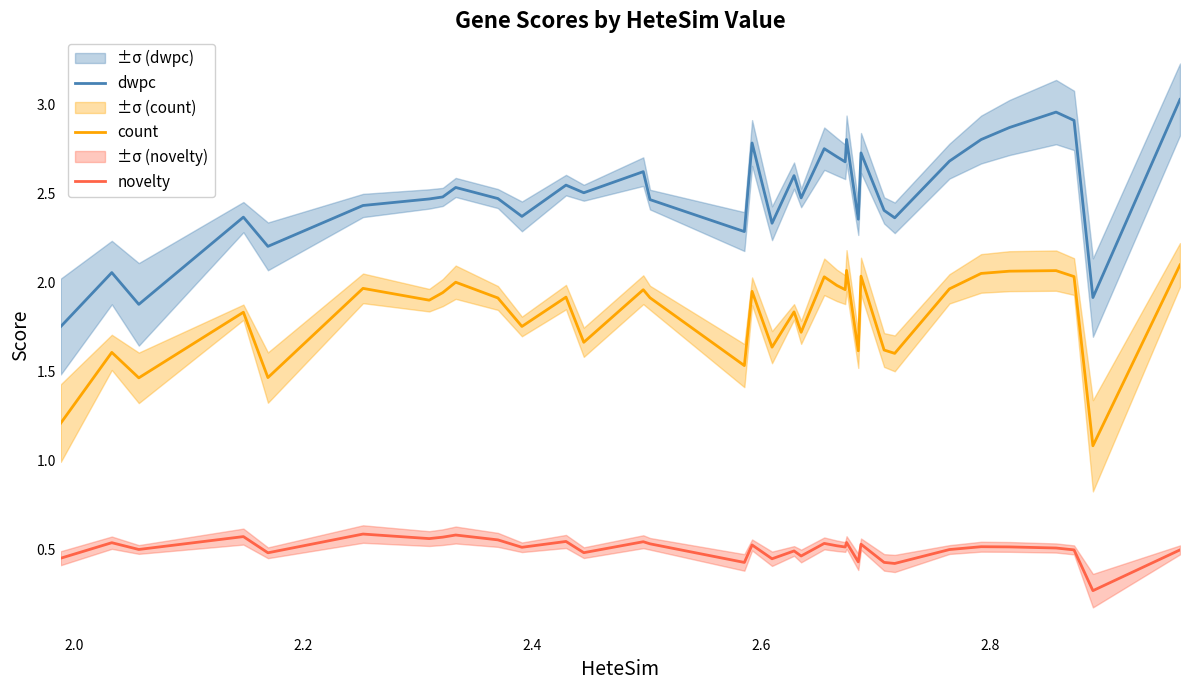

True or false: dwpc and count cross at least once.

False